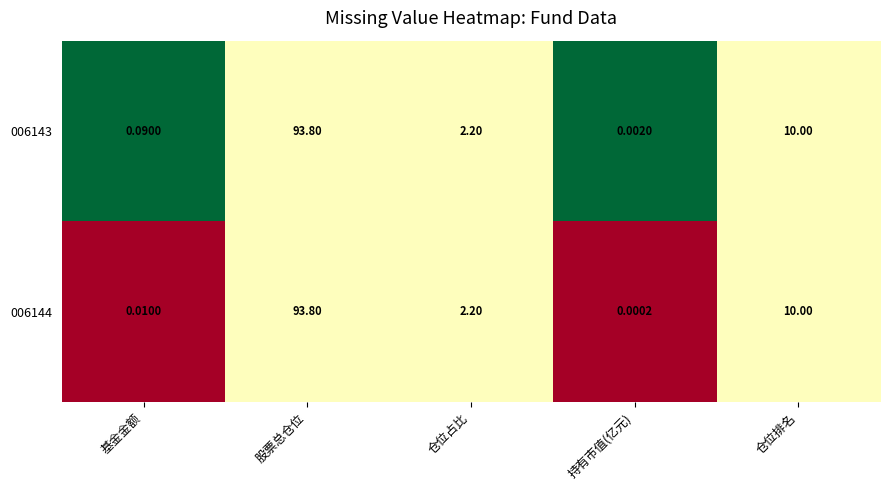

Which category has the highest value across all series?

股票总仓位